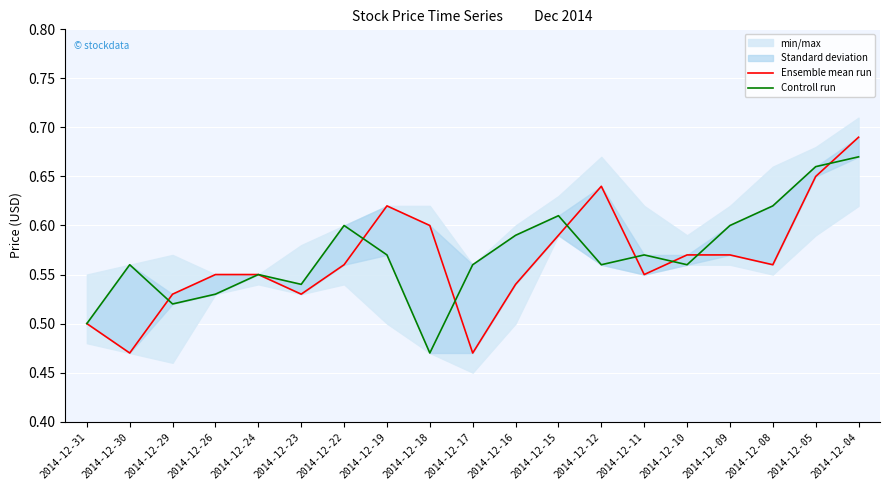

Where is Ensemble mean run nearest to the value 0?

2014-12-30